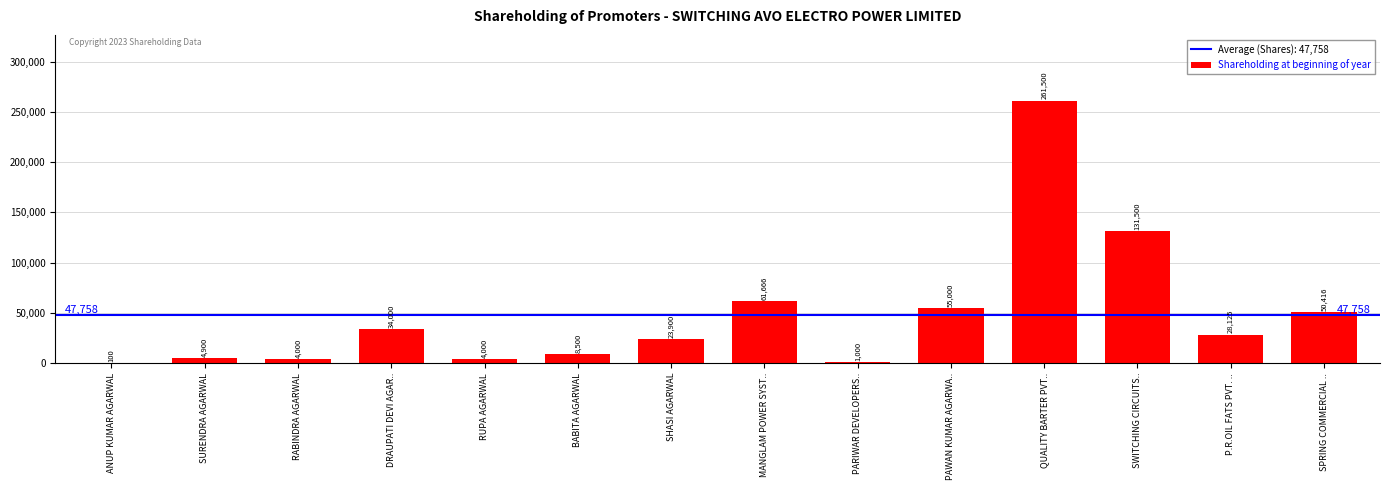

Approximately how many times larger is the value at P.R.OIL FATS PVT. .. compared to QUALITY BARTER PVT..?

0.1